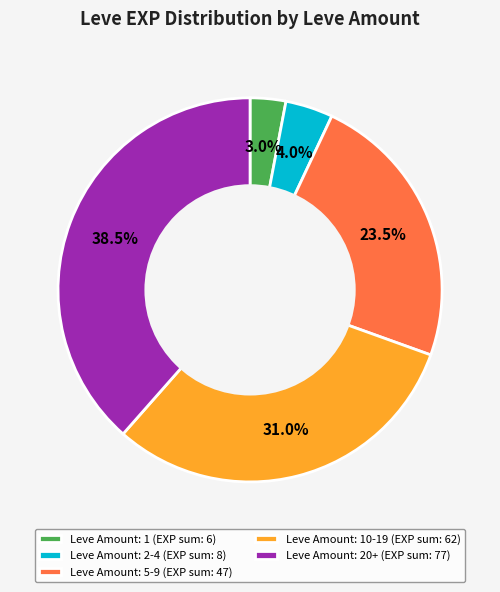

How much of the chart is everything except Leve Amount: 2-4 (EXP sum: 8)?

96.0%